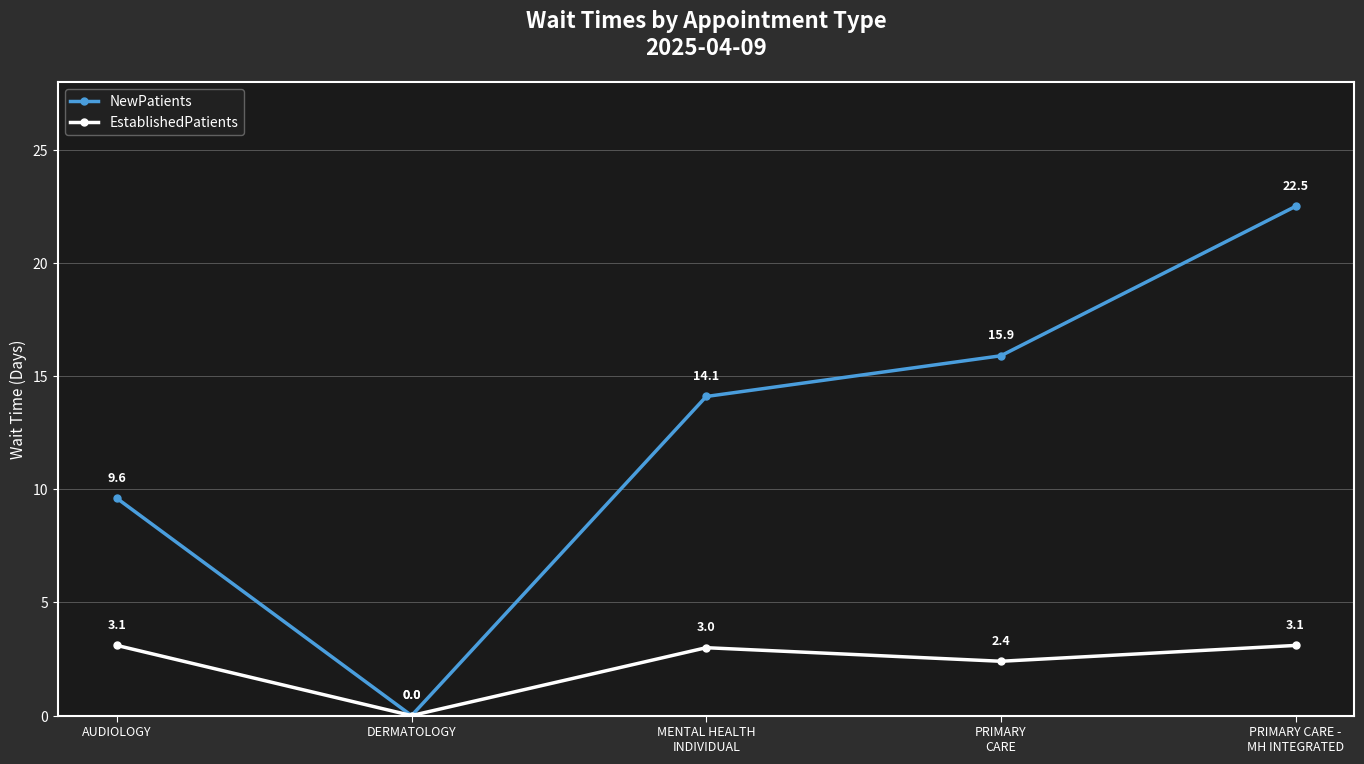

Reading left to right, transcribe all the data shown in this chart.

NewPatients: 9.6	0.0	14.1	15.9	22.5
EstablishedPatients: 3.1	0.0	3.0	2.4	3.1